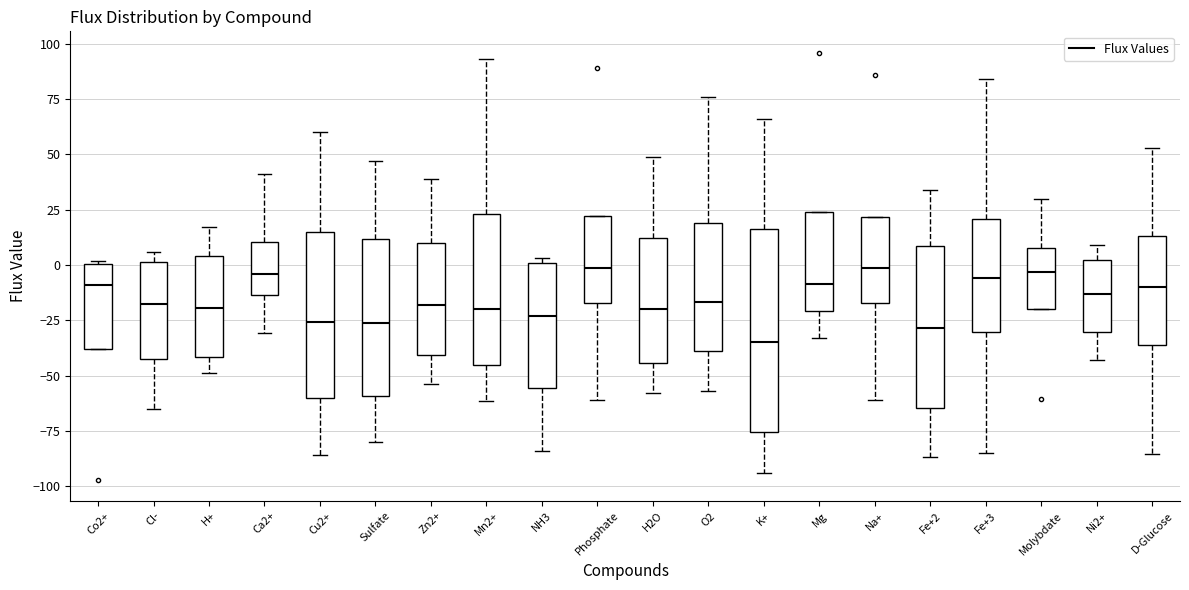

Comparing the boxes themselves (not the whiskers), which one is the tallest?

K+